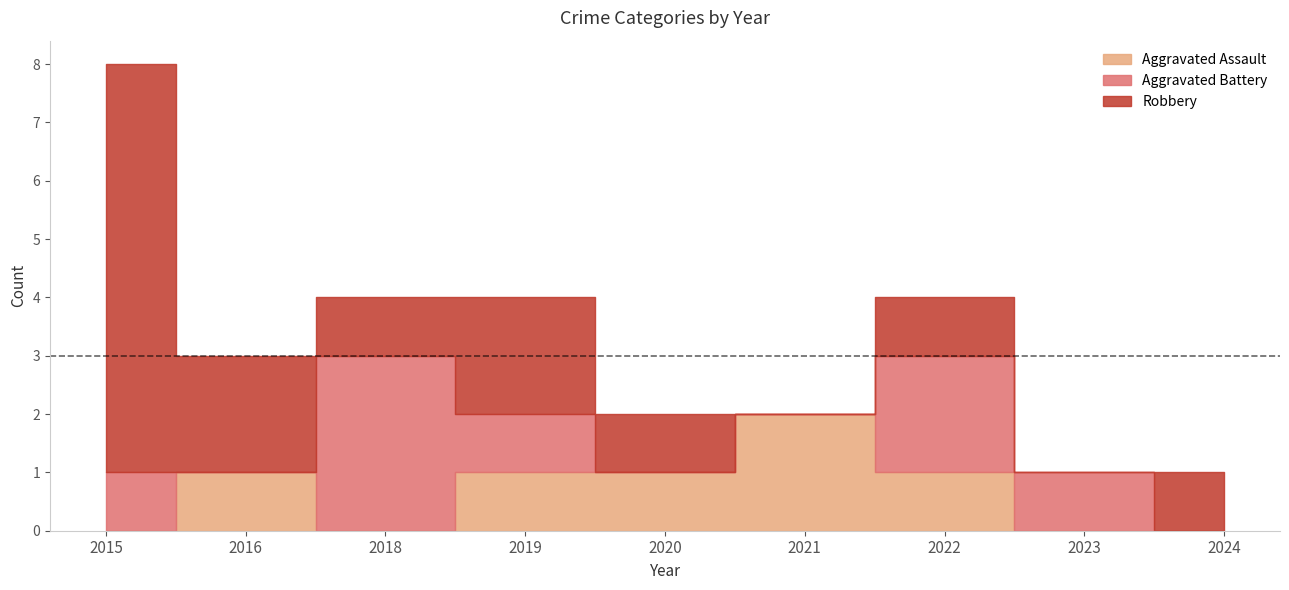

Rank the series by their maximum value, from lowest to highest.

Aggravated Assault, Aggravated Battery, Robbery